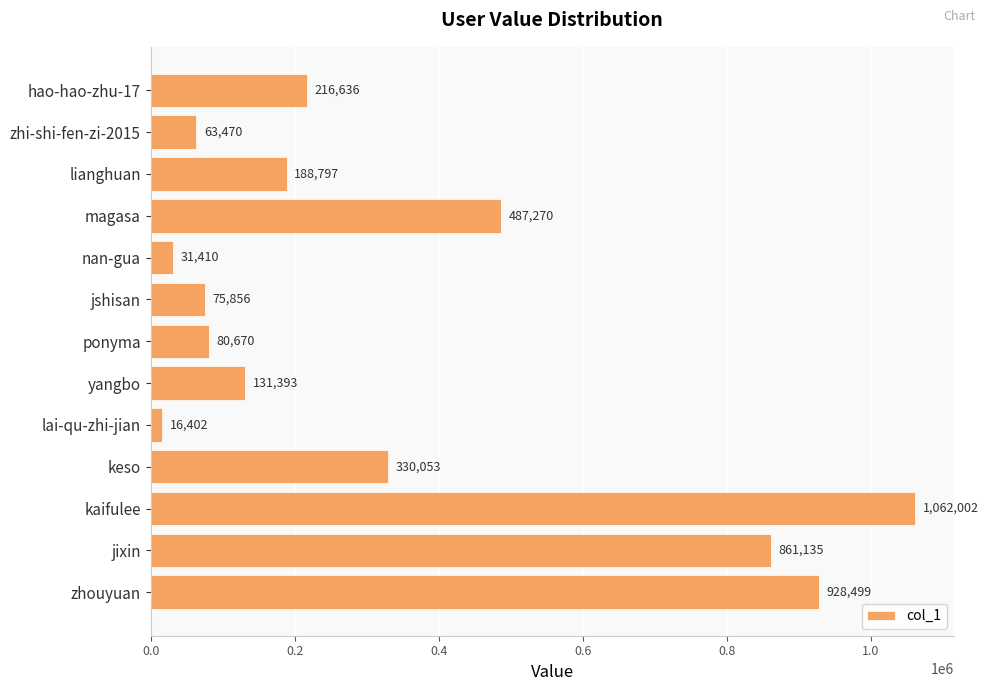

Where is the data nearest to the value 539202?

magasa